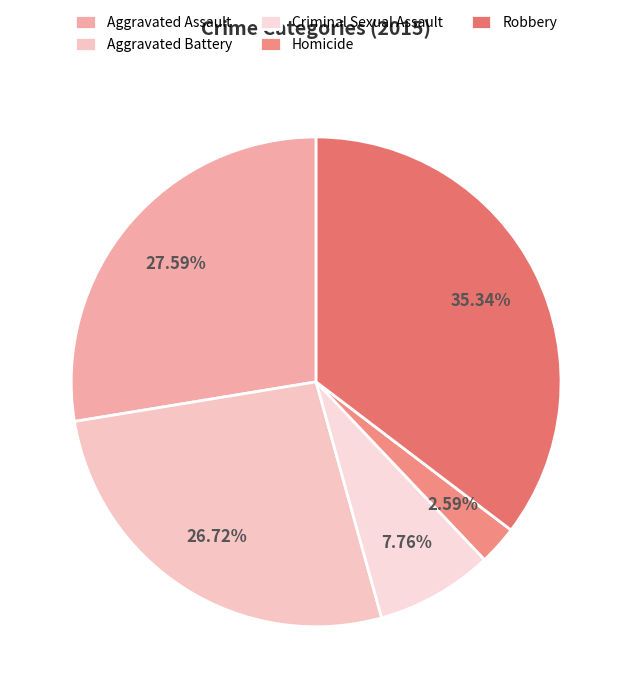

Does Homicide represent more than half of the total?

No